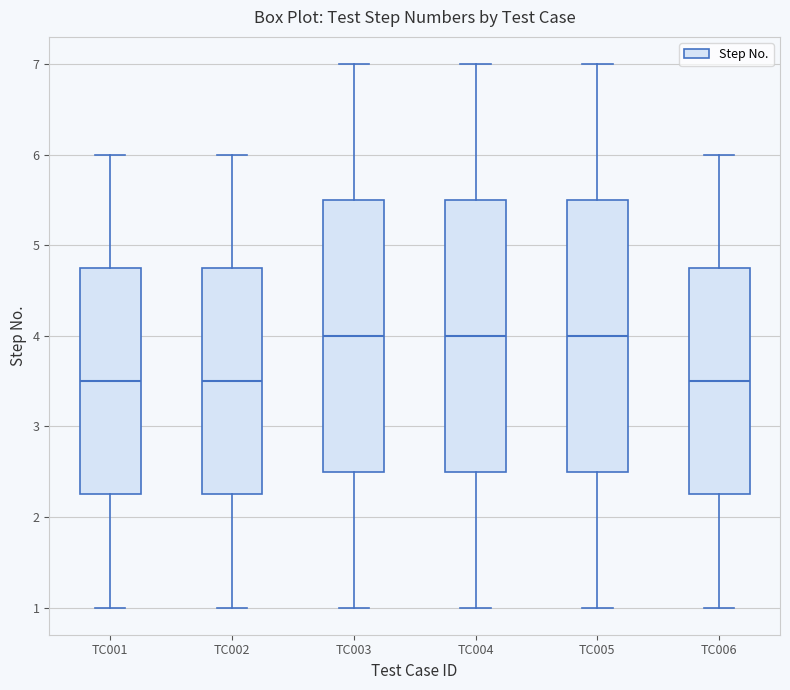

Reading left to right, transcribe this box plot: for each box, give where its median line is, the range the box spans, and where its two whiskers end, as read against the y-axis. The values are not printed on the chart, so give them approximately, as read against the axis.

TC001: median 3.5, box 2.3 to 4.8, whiskers 1.0 to 6.0
TC002: median 3.5, box 2.3 to 4.8, whiskers 1.0 to 6.0
TC003: median 4.0, box 2.5 to 5.5, whiskers 1.0 to 7.0
TC004: median 4.0, box 2.5 to 5.5, whiskers 1.0 to 7.0
TC005: median 4.0, box 2.5 to 5.5, whiskers 1.0 to 7.0
TC006: median 3.5, box 2.3 to 4.8, whiskers 1.0 to 6.0